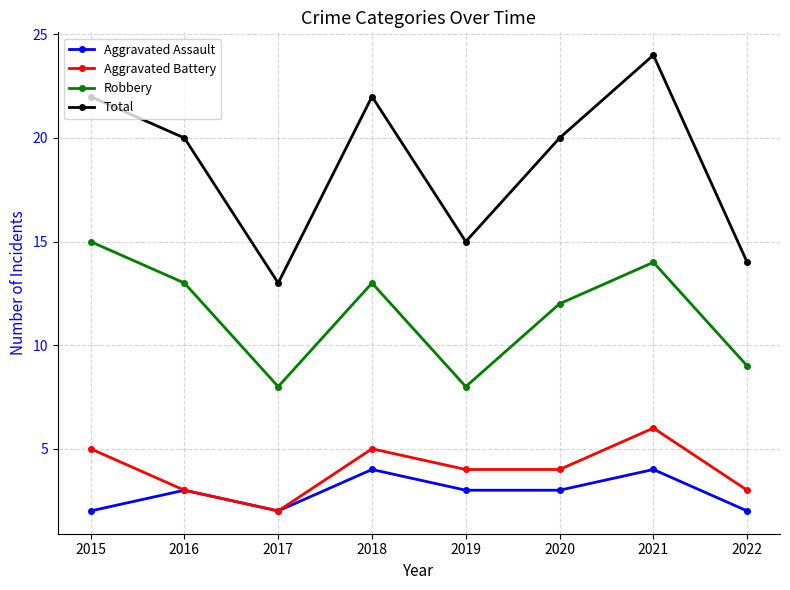

What is the difference between the highest and lowest values at 2022?

12